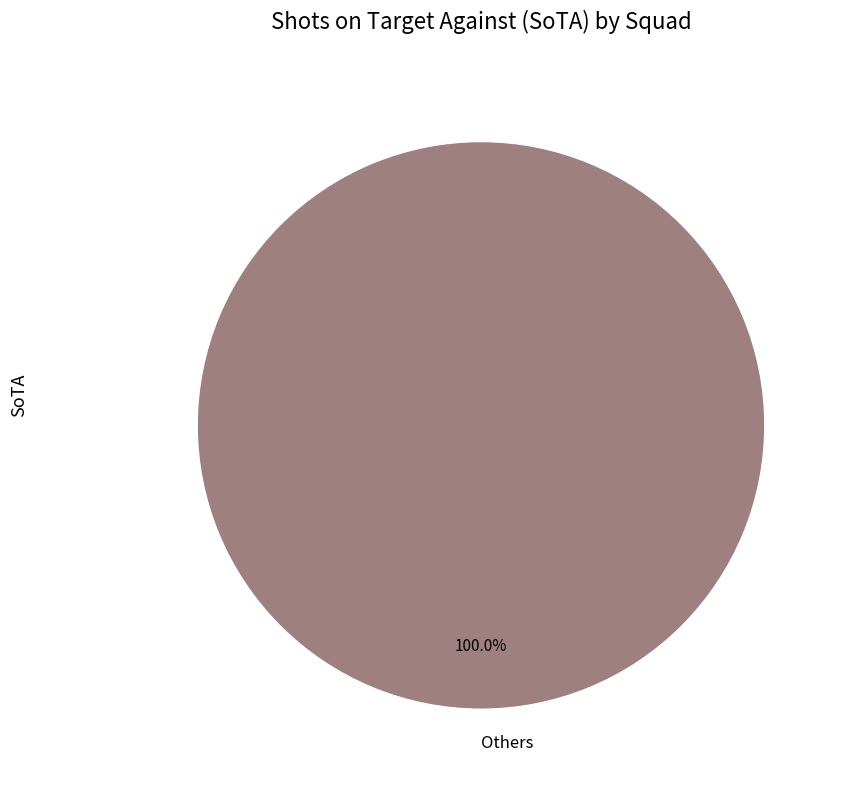

Which category accounts for the majority?

Others